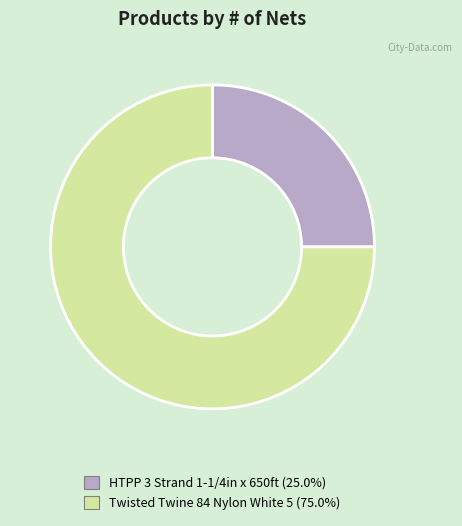

How many slices are in this pie chart?

2